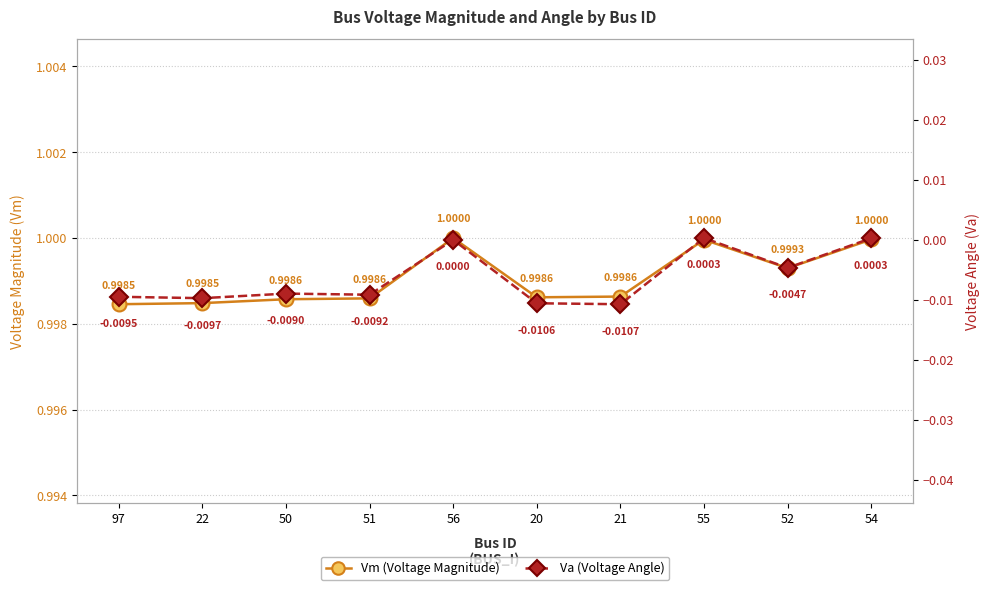

Rank the series at 56 from highest to lowest value.

Vm (Voltage Magnitude), Va (Voltage Angle)